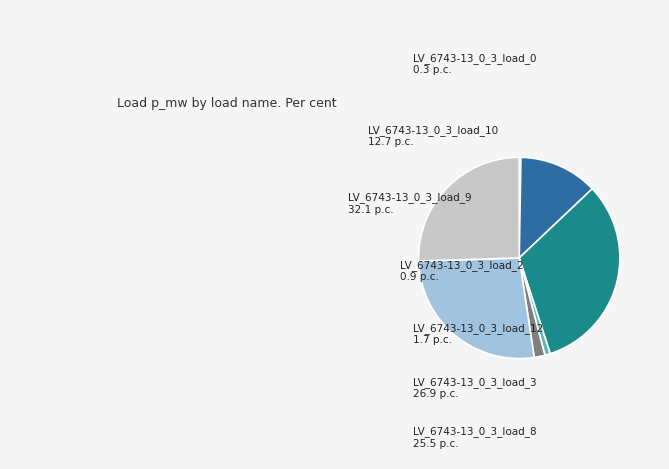

Is there a majority slice in this chart?

No